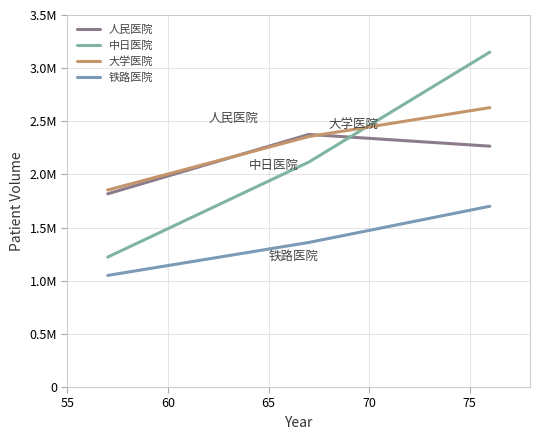

What are all the series names shown in the legend?

人民医院, 中日医院, 大学医院, 铁路医院